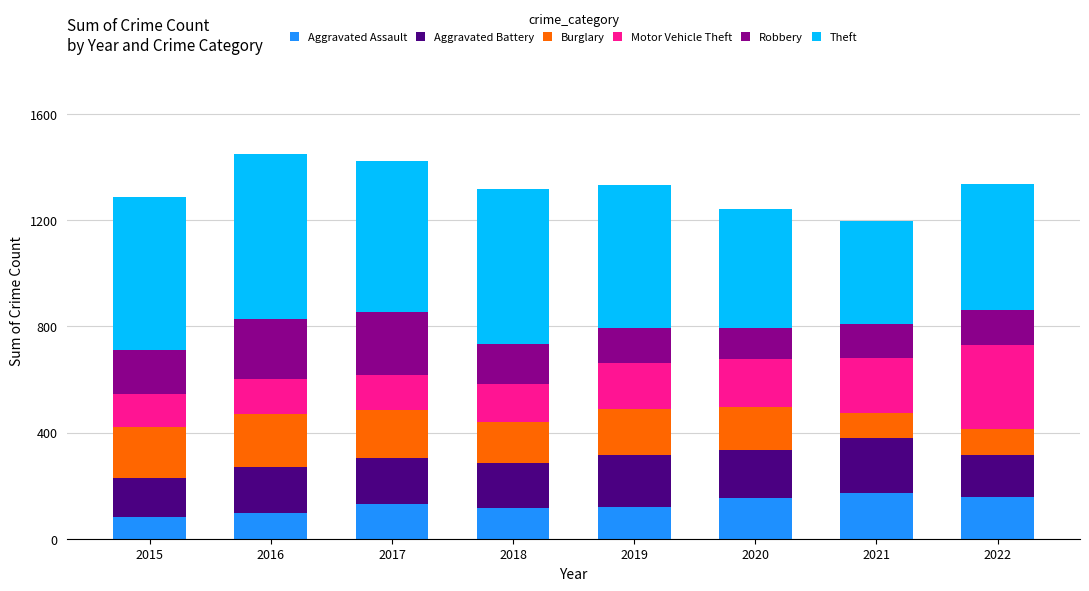

Count the number of categories in the chart.

8